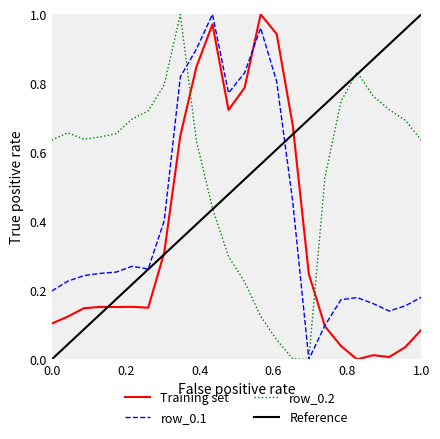

Reading left to right, extract all data points from this chart.

row_0.0: 0.1	0.1	0.1	0.2	0.2	0.2	0.1	0.3	0.6	0.8	1.0	0.7	0.8	1.0	0.9	0.7	0.2	0.1	0.0	0.0	0.0	0.0	0.0	0.1
row_0.1: 0.2	0.2	0.2	0.2	0.3	0.3	0.3	0.4	0.8	0.9	1.0	0.8	0.8	1.0	0.8	0.5	0.0	0.1	0.2	0.2	0.2	0.1	0.2	0.2
row_0.2: 0.6	0.7	0.6	0.6	0.7	0.7	0.7	0.8	1.0	0.6	0.4	0.3	0.2	0.1	0.1	0.0	0.0	0.5	0.7	0.8	0.8	0.7	0.7	0.6